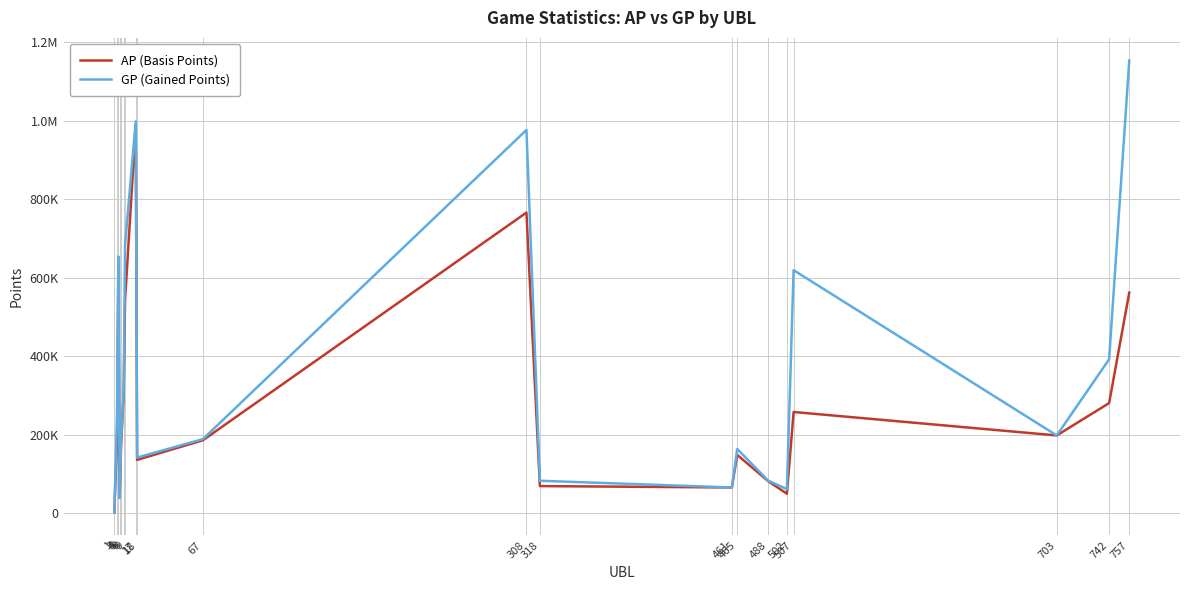

At which category does GP (Gained Points) reach its first local peak?

4